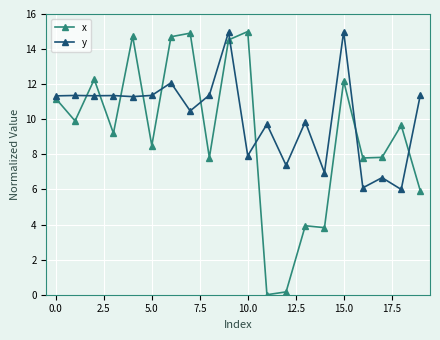

Which series has the widest spread of values?

x